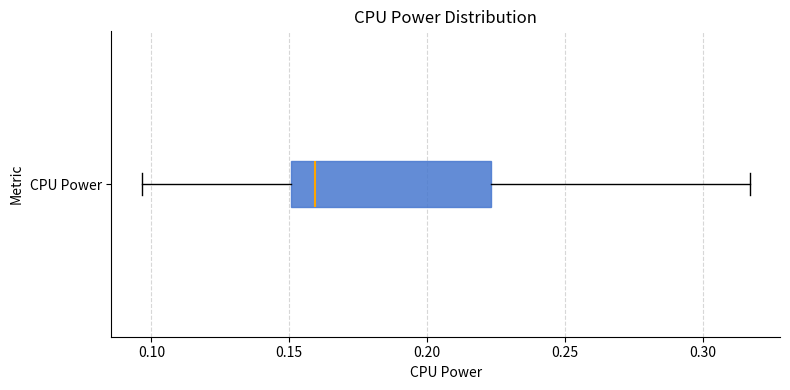

Where is the right edge of the box for CPU Power on the x-axis? The values are not printed on the chart, so give them approximately, as read against the axis.

0.225